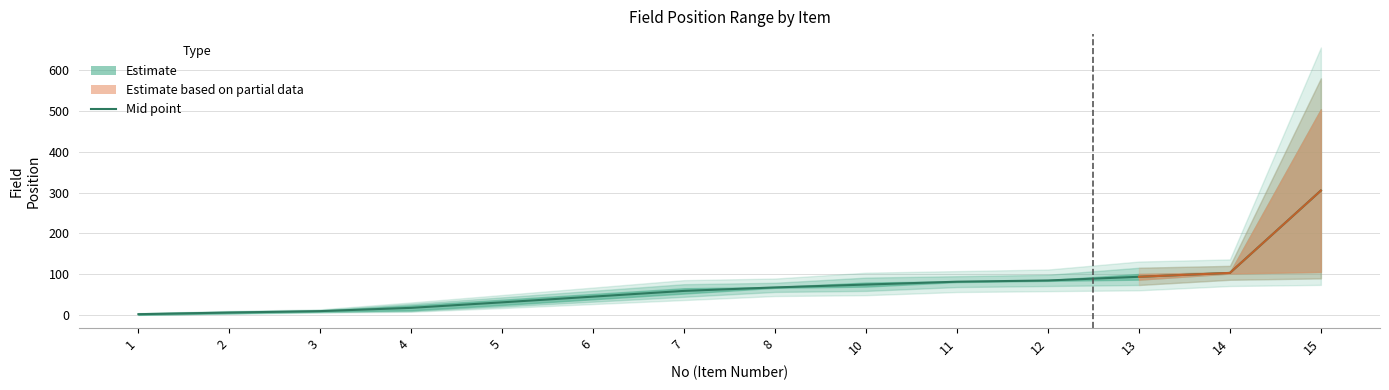

Rank the categories by value from lowest to highest.

1, 2, 3, 4, 5, 6, 7, 8, 10, 11, 12, 13, 14, 15